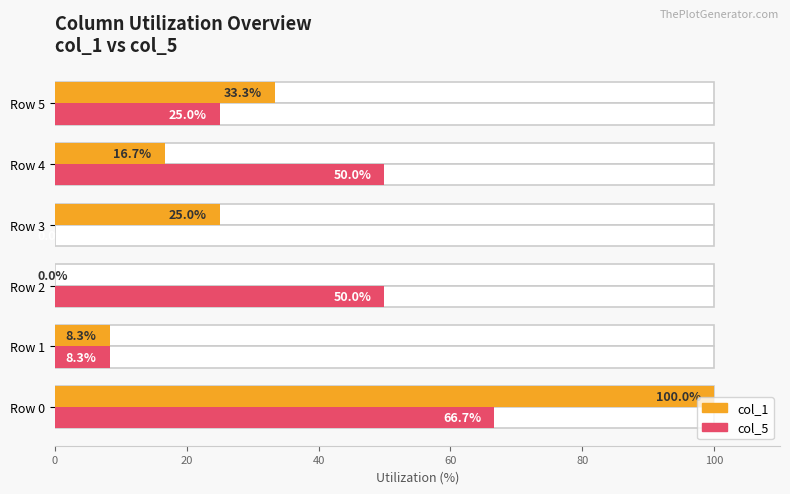

What are all the series names shown in the legend?

col_1, col_5